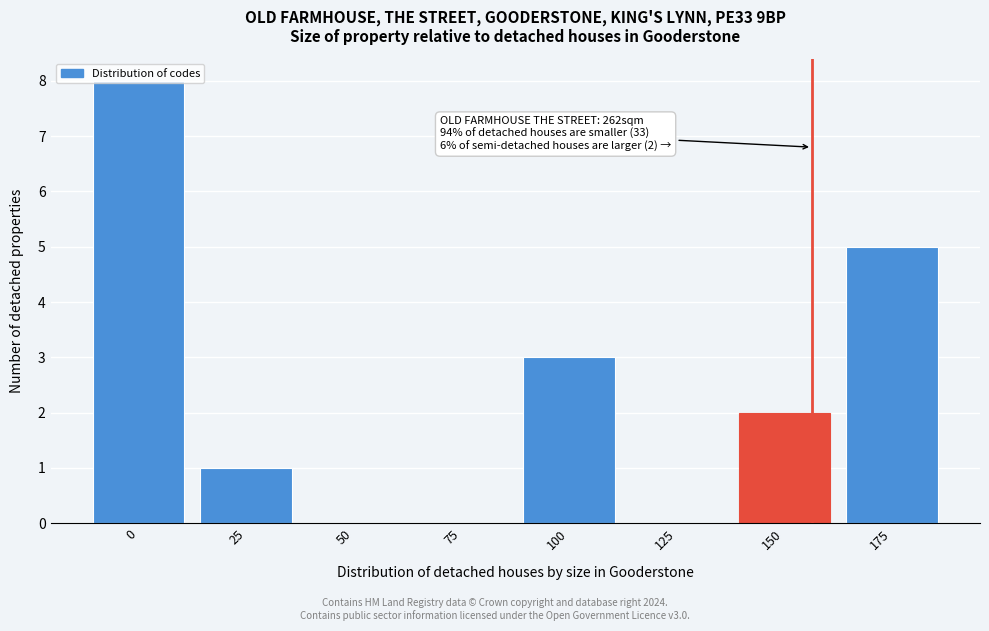

What is the sum of the values at 125 and 175?

5